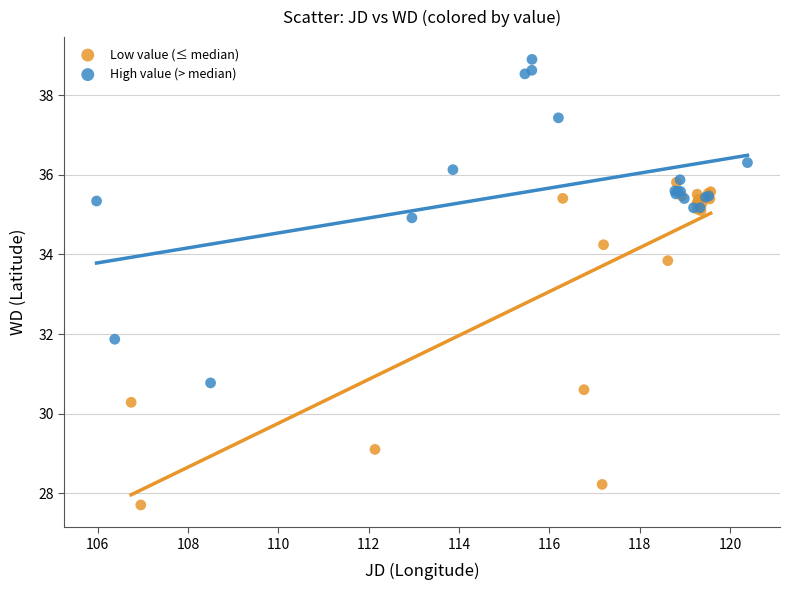

Which series reaches the maximum Y coordinate?

High value (> median)